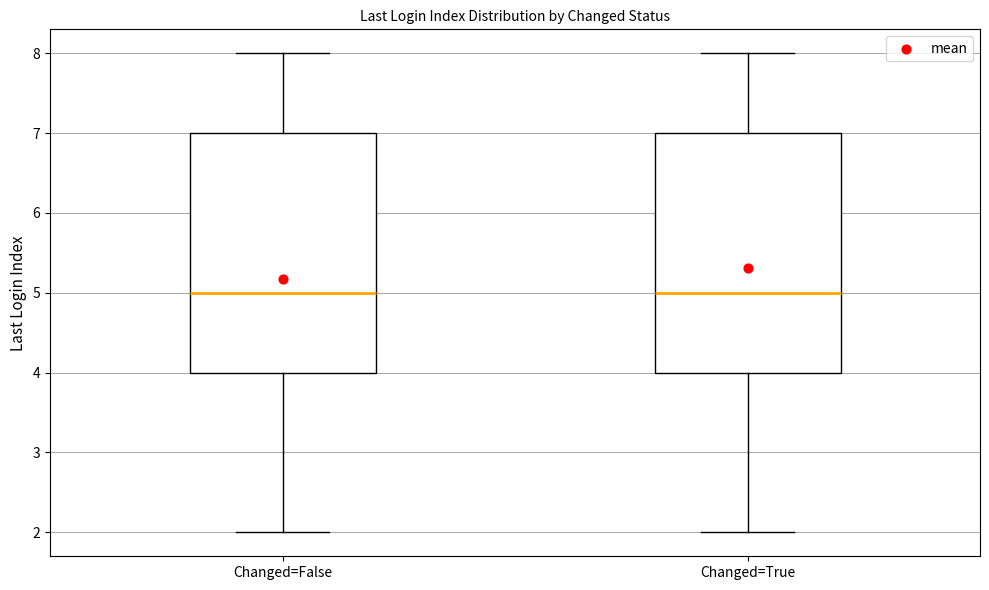

Where is the lower edge of the box for Changed=False on the y-axis? The values are not printed on the chart, so give them approximately, as read against the axis.

4